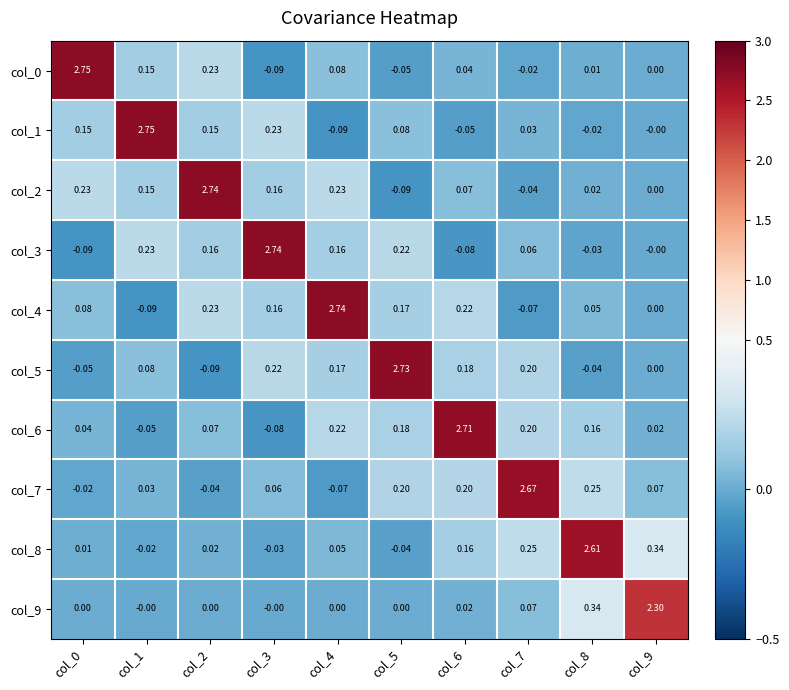

Is the value of col_3 at col_4 greater than the value of col_4 at col_9?

Yes